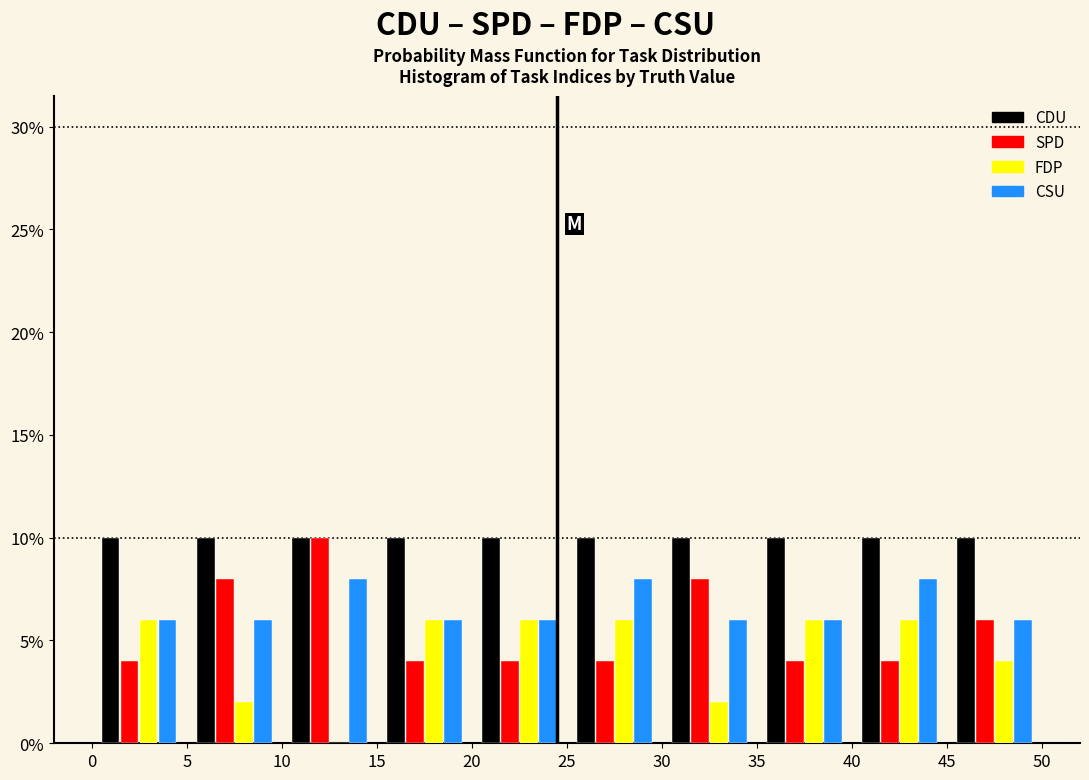

Reading left to right, list every range on the x-axis with the height of the bar of each series over it. The values are not printed on the chart, so give them approximately, as read against the axis.

0 to 5: CDU=10	SPD=4	FDP=6	CSU=6
5 to 10: CDU=10	SPD=8	FDP=2	CSU=6
10 to 15: CDU=10	SPD=10	FDP=0	CSU=8
15 to 20: CDU=10	SPD=4	FDP=6	CSU=6
20 to 25: CDU=10	SPD=4	FDP=6	CSU=6
25 to 30: CDU=10	SPD=4	FDP=6	CSU=8
30 to 35: CDU=10	SPD=8	FDP=2	CSU=6
35 to 40: CDU=10	SPD=4	FDP=6	CSU=6
40 to 45: CDU=10	SPD=4	FDP=6	CSU=8
45 to 50: CDU=10	SPD=6	FDP=4	CSU=6